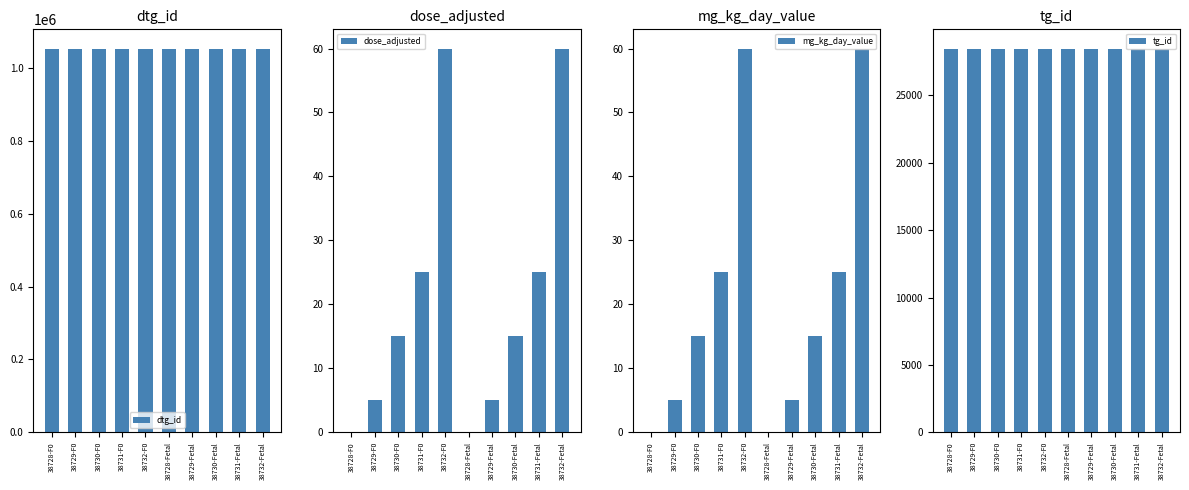

What is the label of the 6th bar from the right?

38732-F0